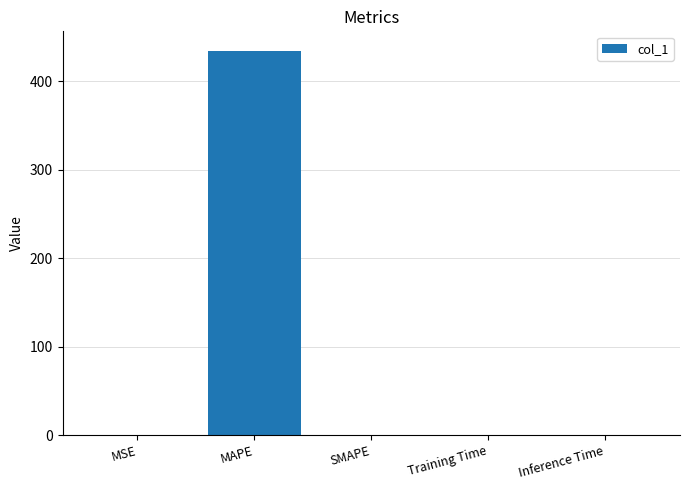

What is the approximate value at MAPE?

434.9